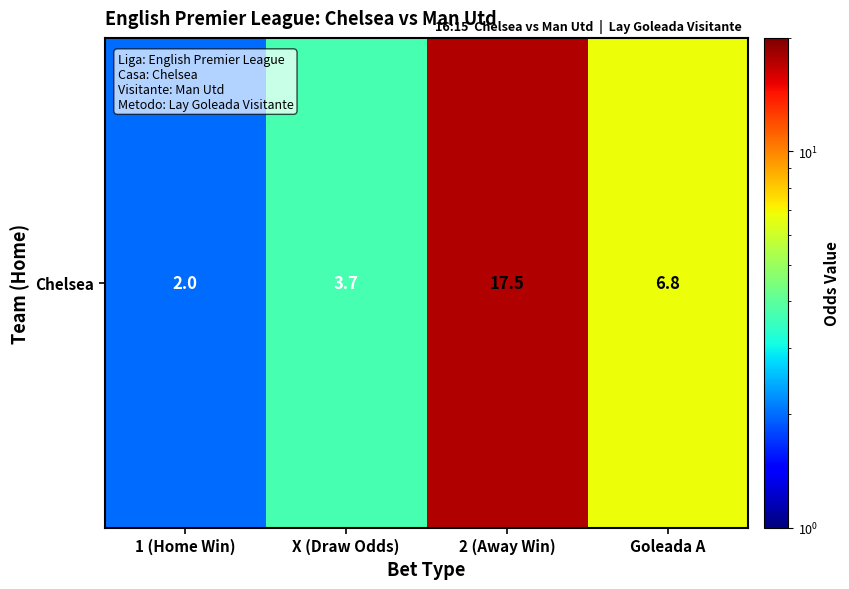

List the labels in order of value, largest first.

2 (Away Win), Goleada A, X (Draw Odds), 1 (Home Win)